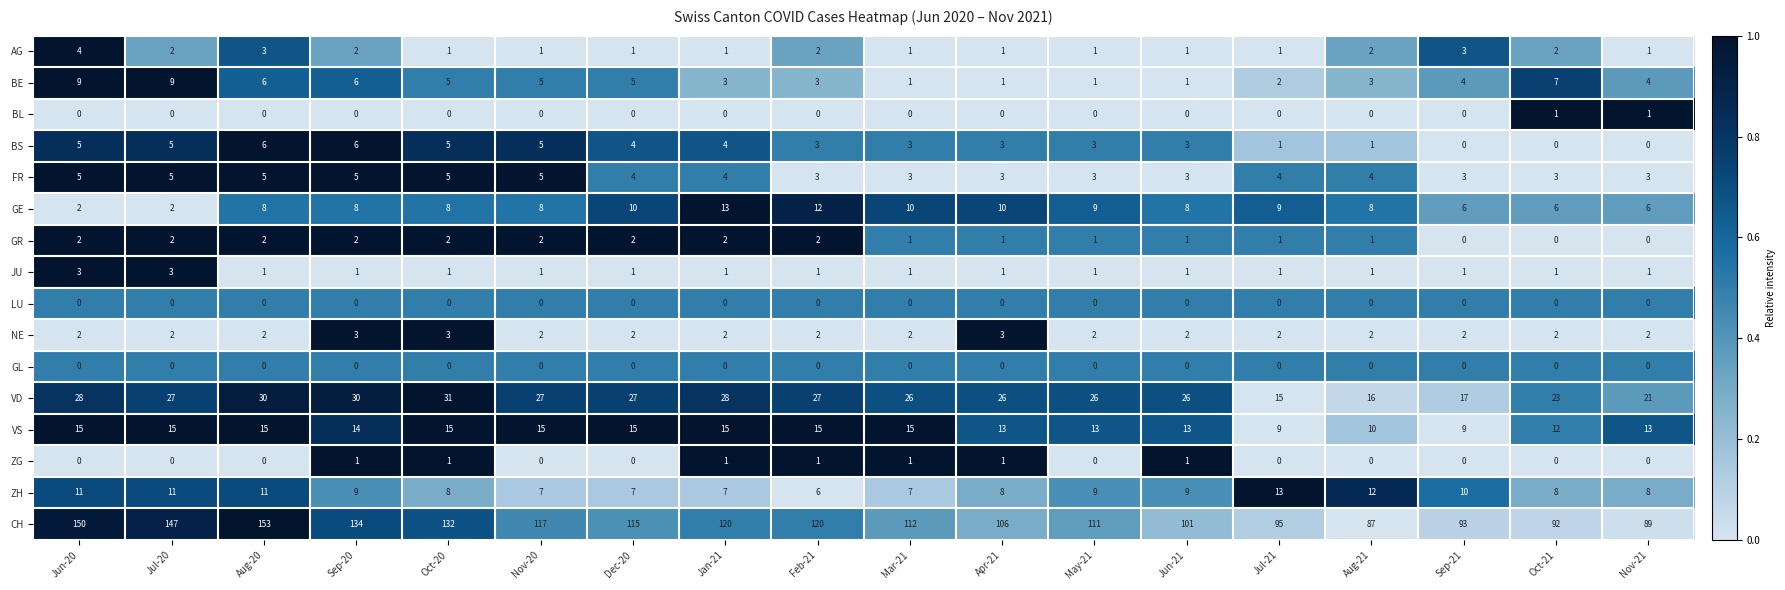

At how many categories does at least one series exceed 0?

18